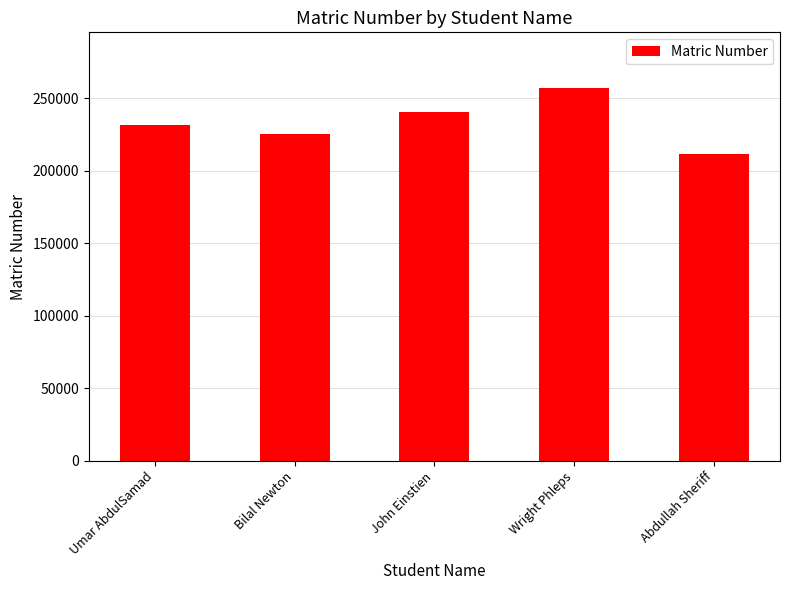

Is it true that the value at Umar AbdulSamad is 231440?

True